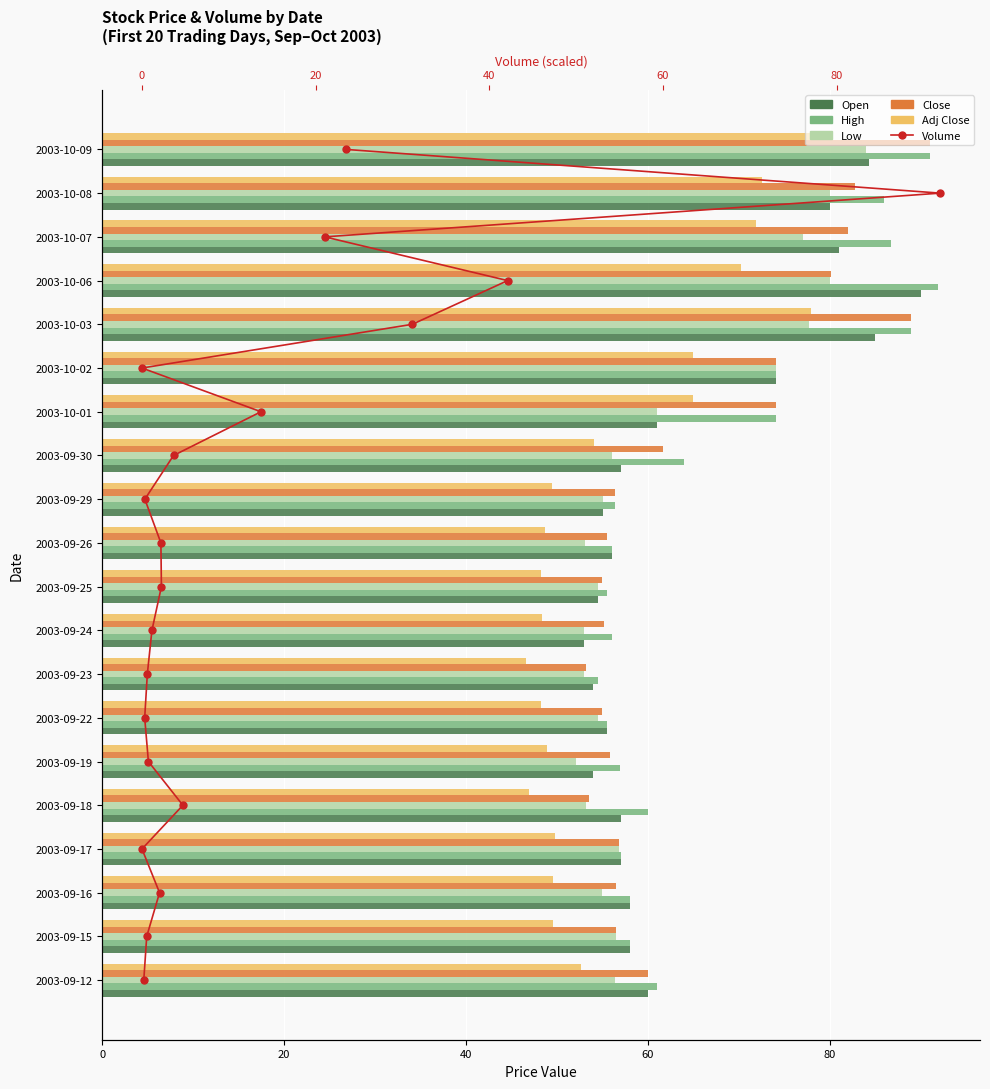

What is the difference between the second highest and second lowest values in the Close series?

35.4